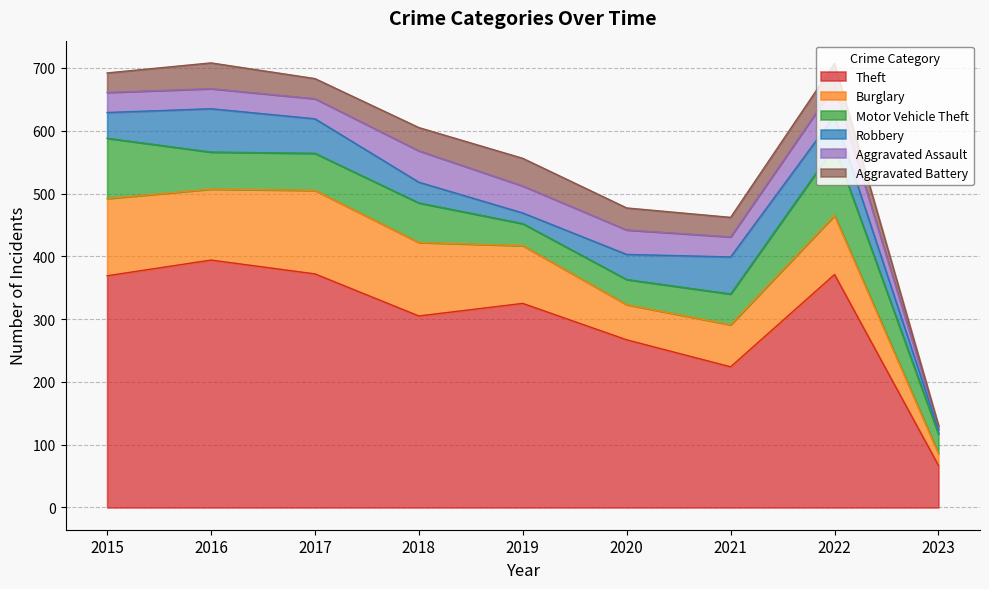

Rank the series by their maximum value, from lowest to highest.

Aggravated Battery, Aggravated Assault, Robbery, Motor Vehicle Theft, Burglary, Theft